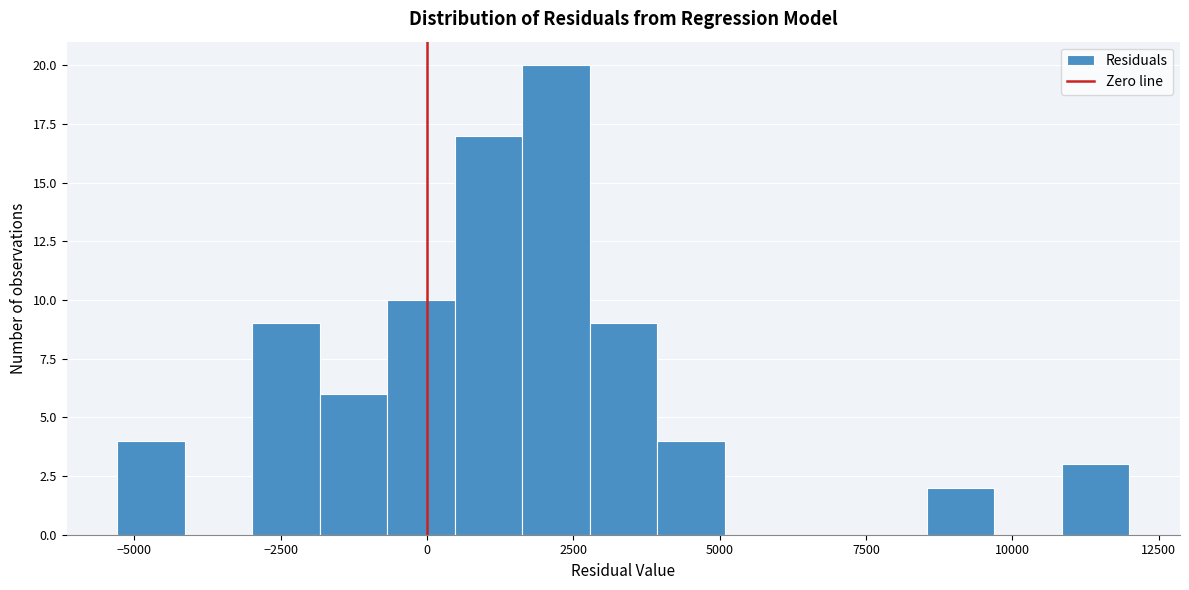

Read against the x-axis, roughly where is the centre of the tallest bar?

2000